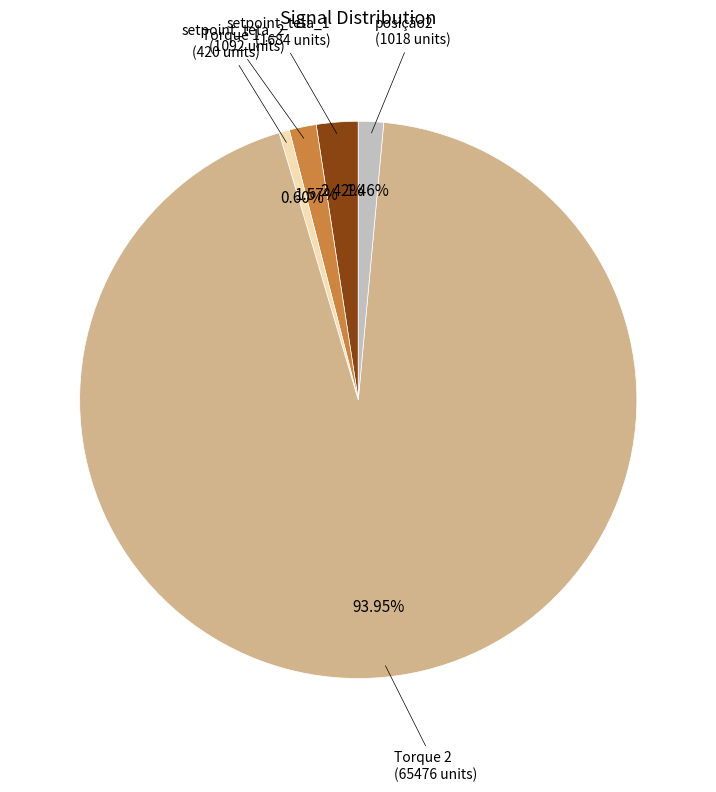

Which has a higher value, posição2 or setpoint_teta_1?

setpoint_teta_1